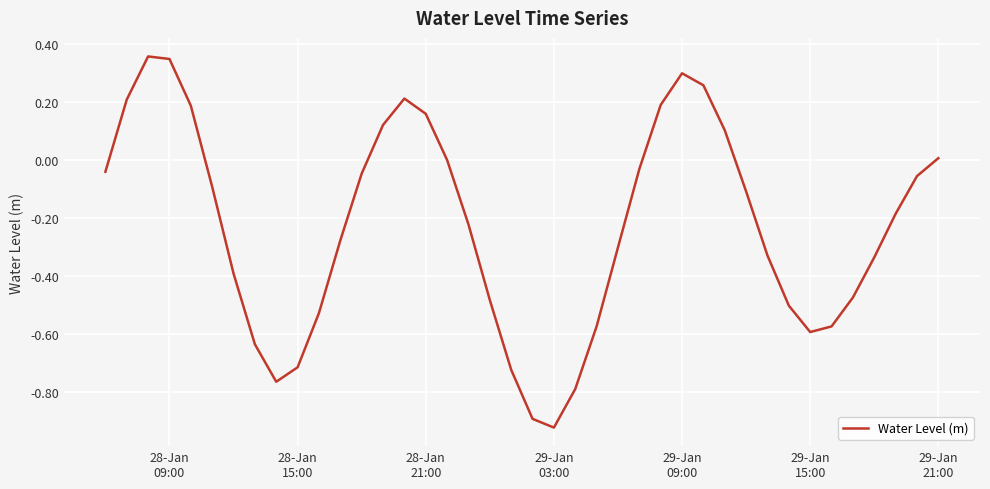

Count the number of data series in this chart.

1